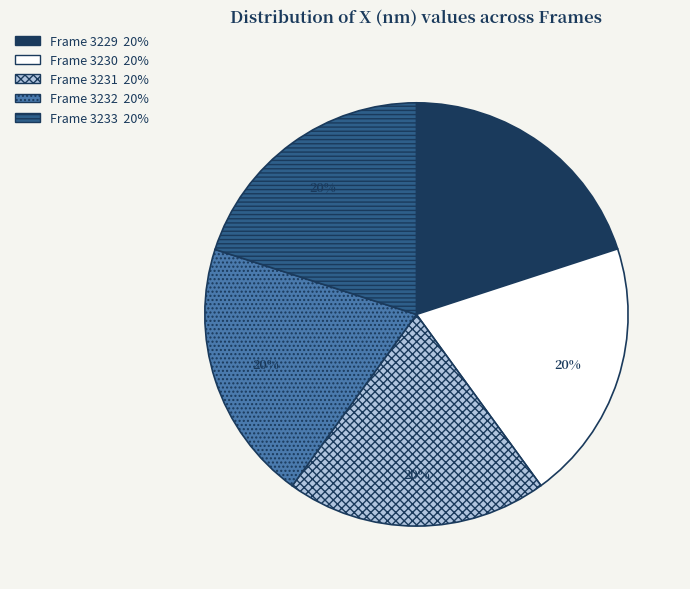

To the nearest percent, what is the average slice percentage?

20%